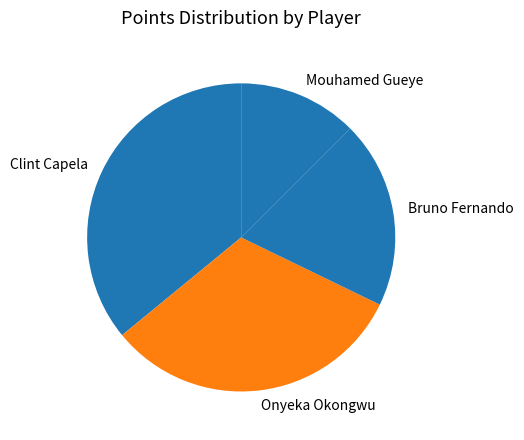

How many segments does this pie chart have?

4